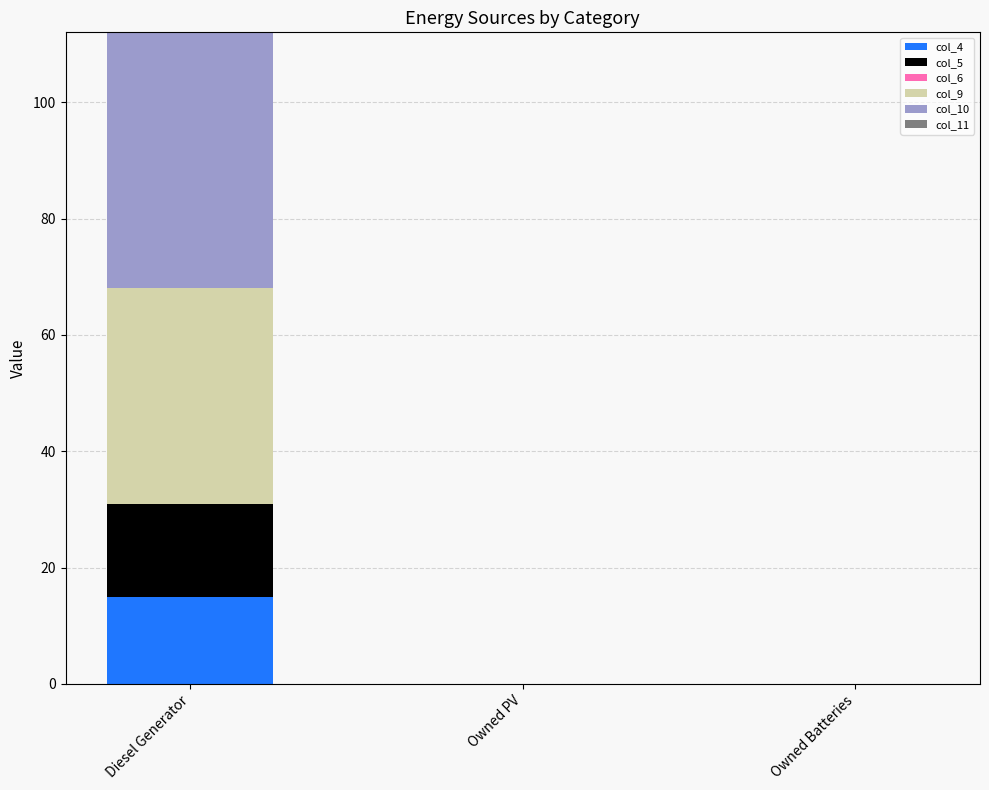

Is it true that col_4 equals -8 at Owned PV?

False